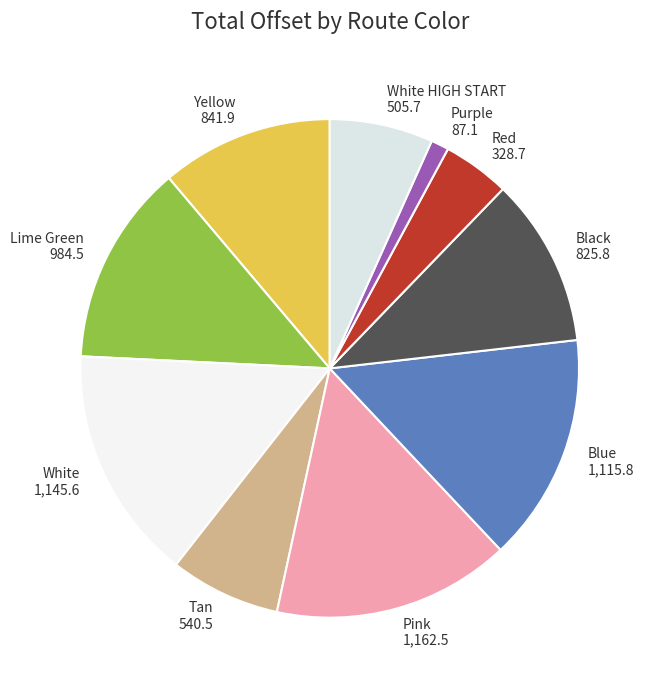

Is there any slice that represents more than half of the pie?

No